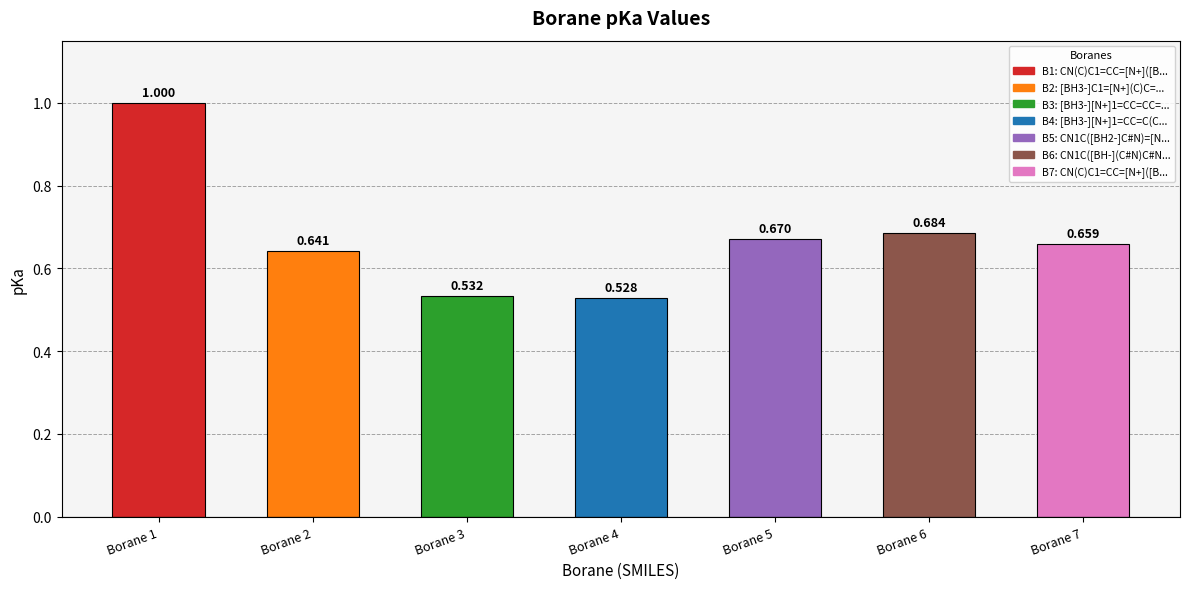

What is the value of the 6th bar from the left?

0.7